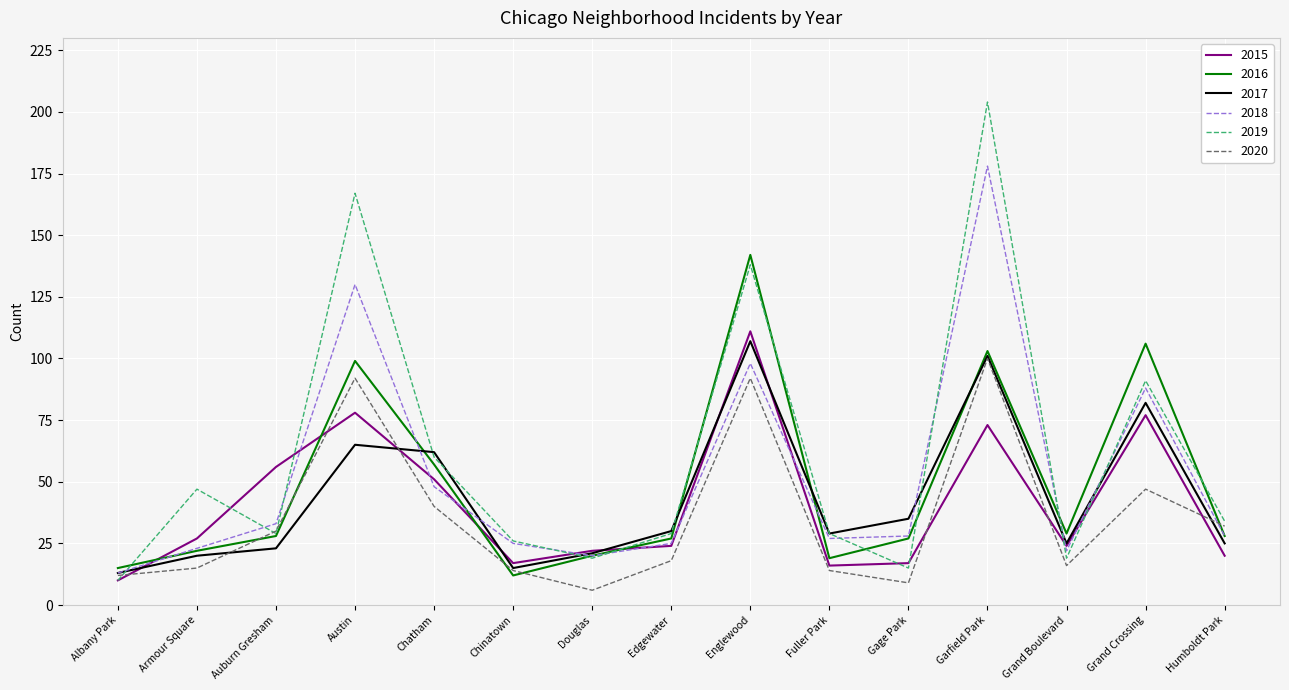

How many interior local peaks does the 2017 series have?

4